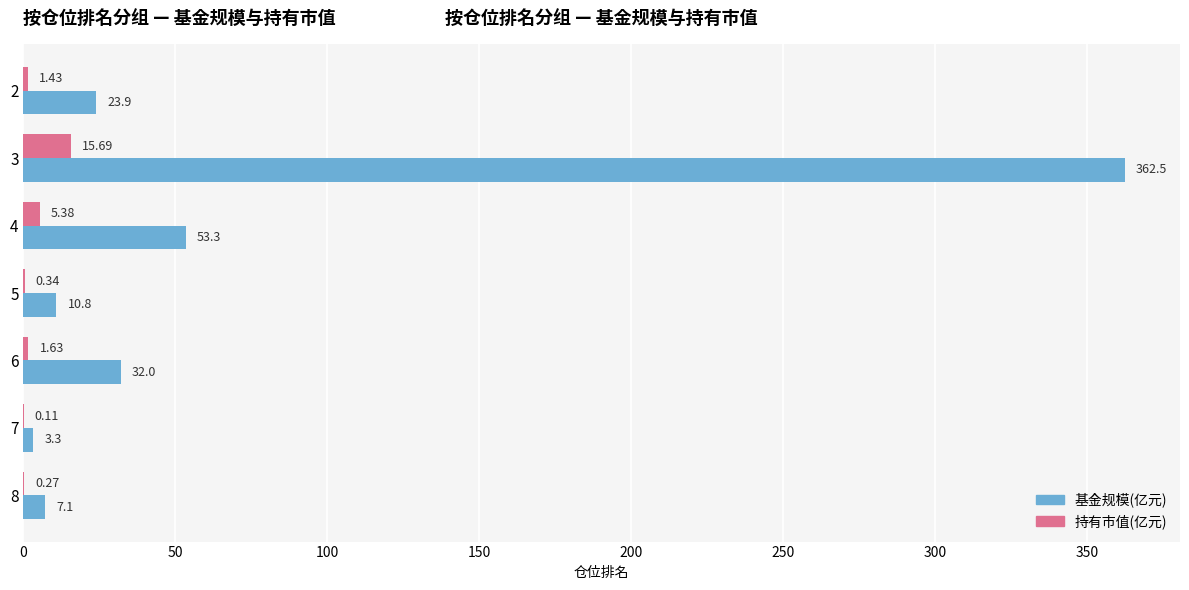

Which series changed the most between 5 and 6?

基金规模(亿元)